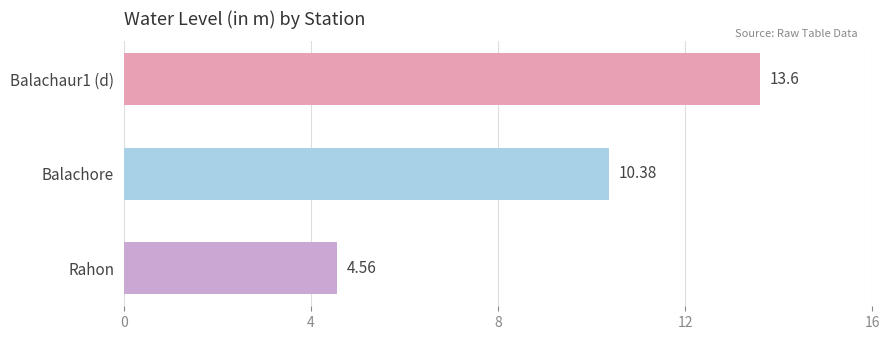

What is the sum of all values?

28.5